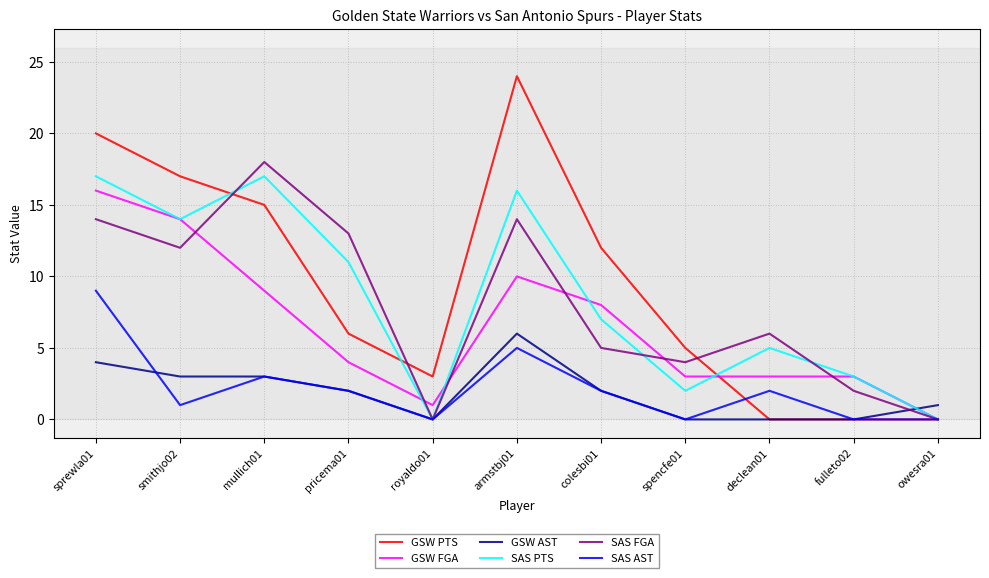

What is the difference between the SAS FGA values at smithjo02 and royaldo01?

12